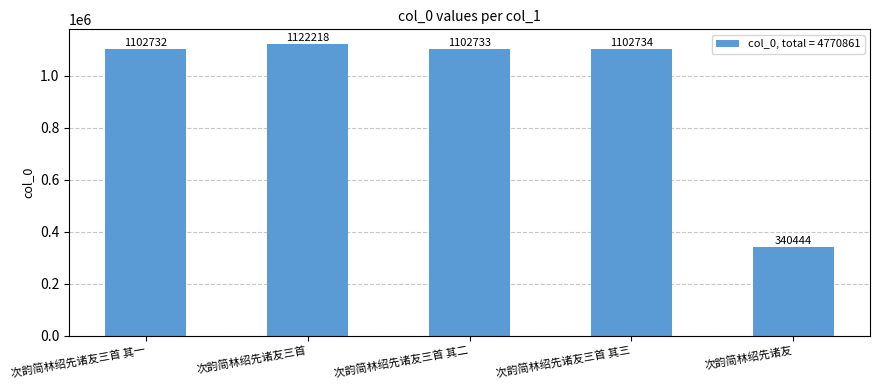

What is the difference between the maximum and minimum values?

781774